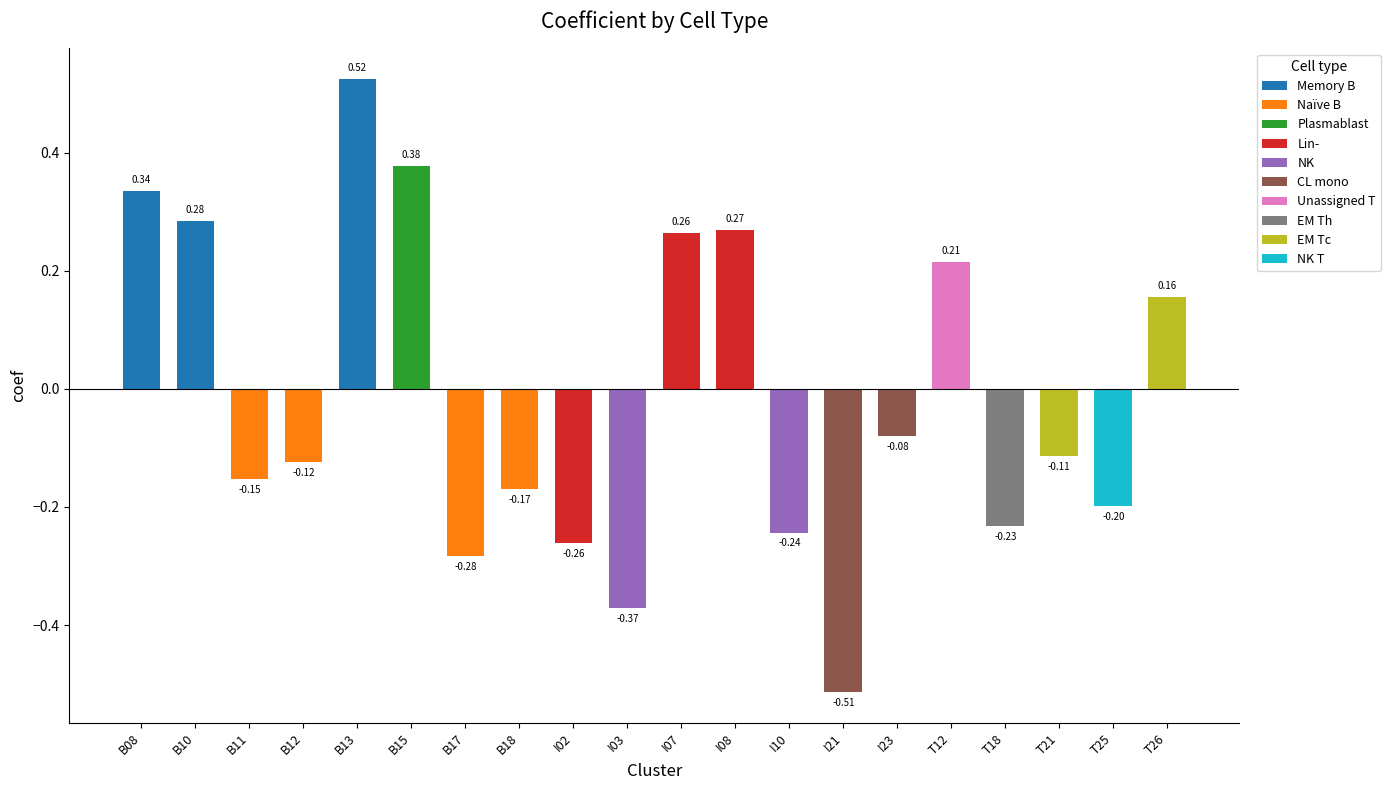

List the labels in order of value, smallest first.

I21, I03, B17, I02, I10, T18, T25, B18, B11, B12, T21, I23, T26, T12, I07, I08, B10, B08, B15, B13